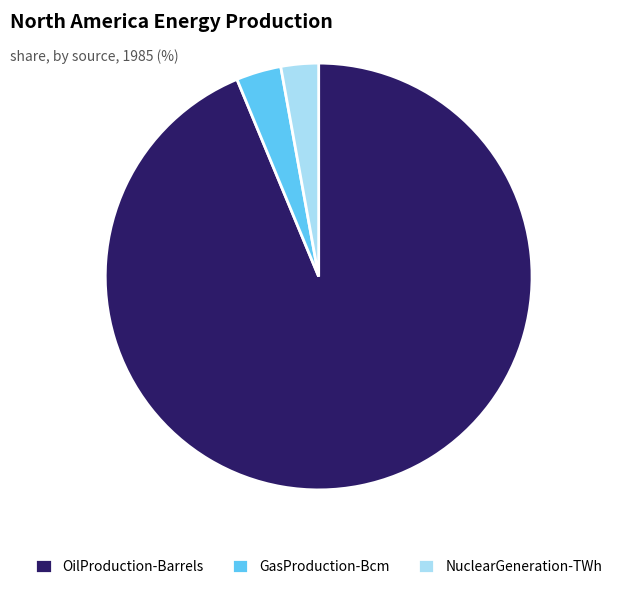

Does NuclearGeneration-TWh represent more than half of the total?

No